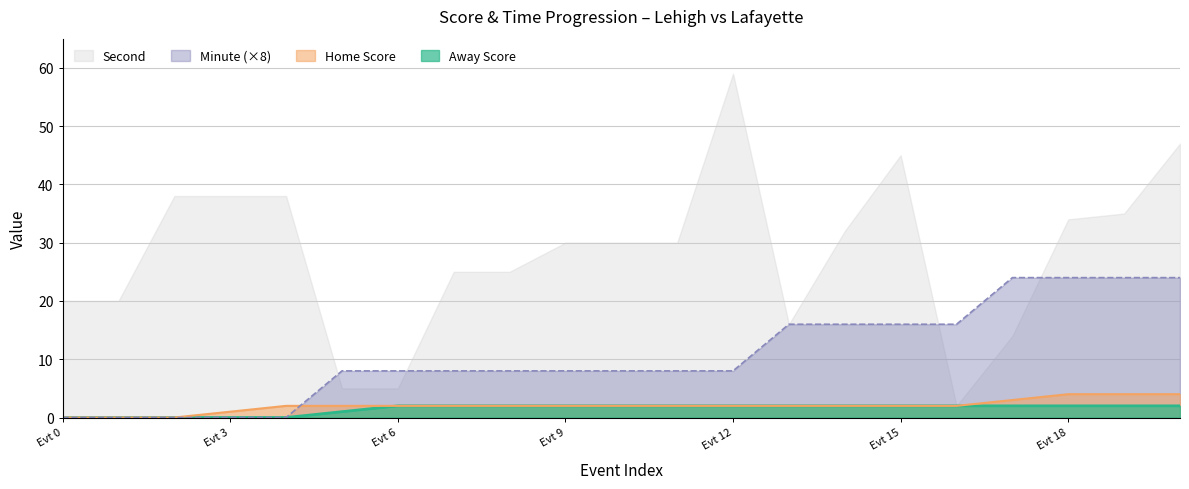

The Second series shows 45 at Evt 15. True or false?

True